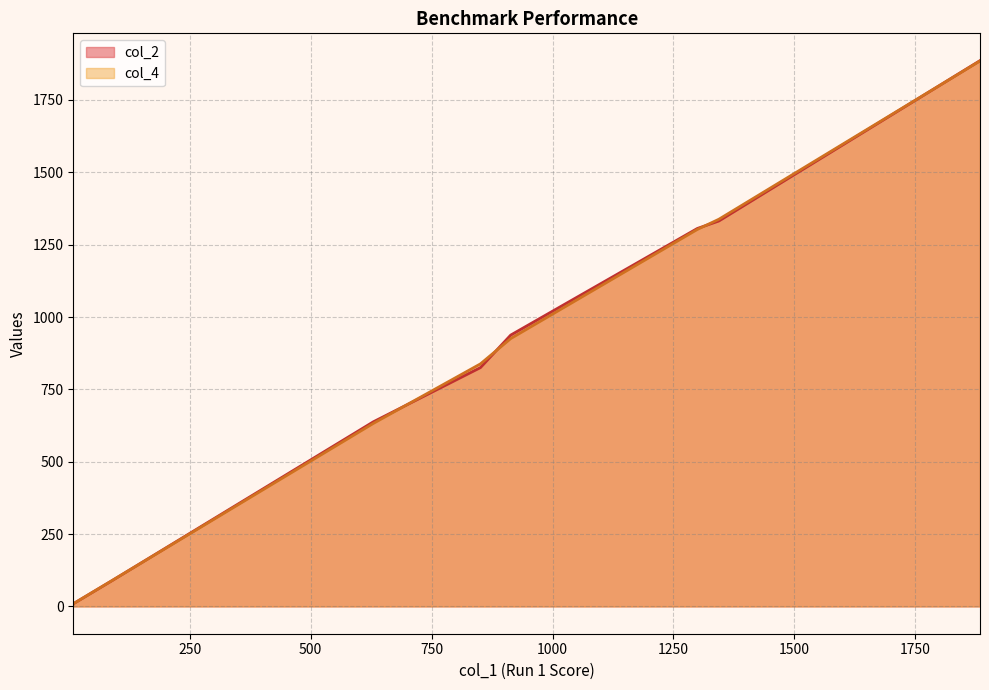

Which series has the largest range (max minus min)?

col_2